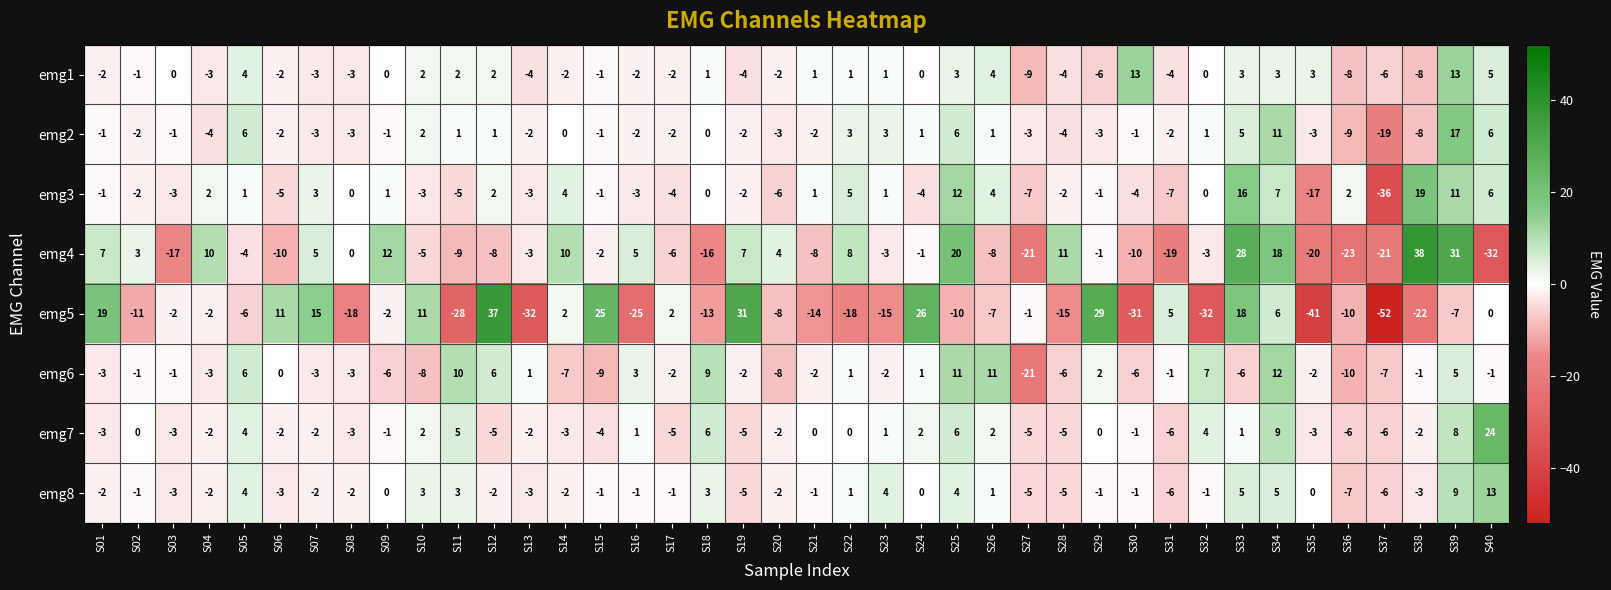

At which category is the sum across all series the highest?

S39